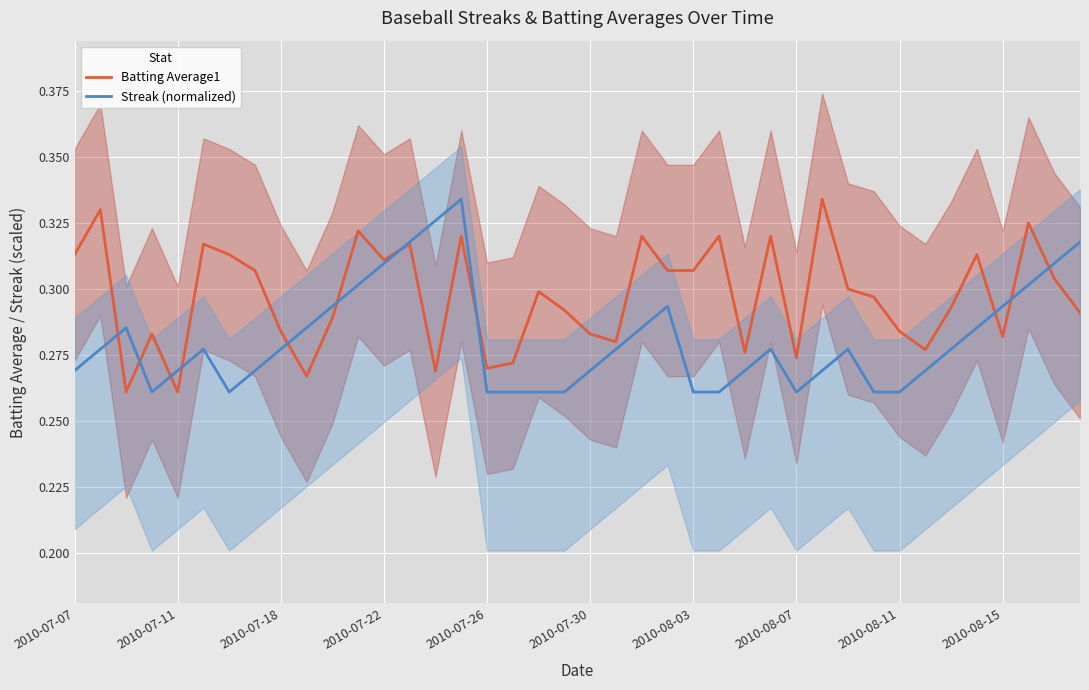

The Batting Average1 series shows 0.1 at 2010-08-03. True or false?

False